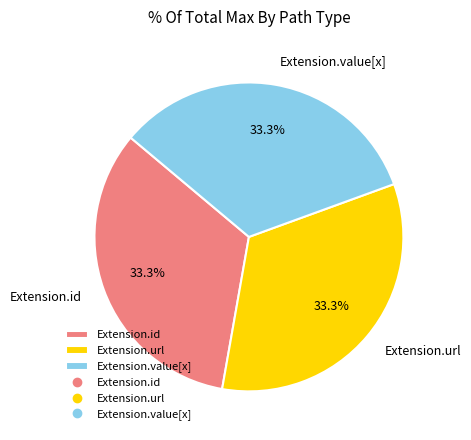

Count the number of slices in the pie.

3